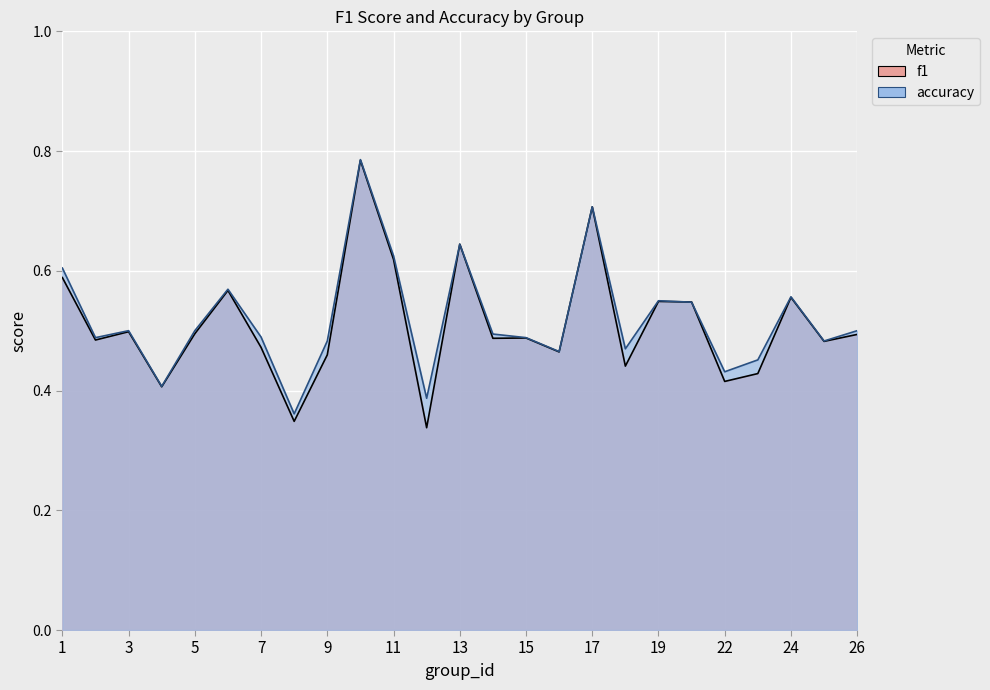

List the series in order of their peak value, highest first.

accuracy, f1